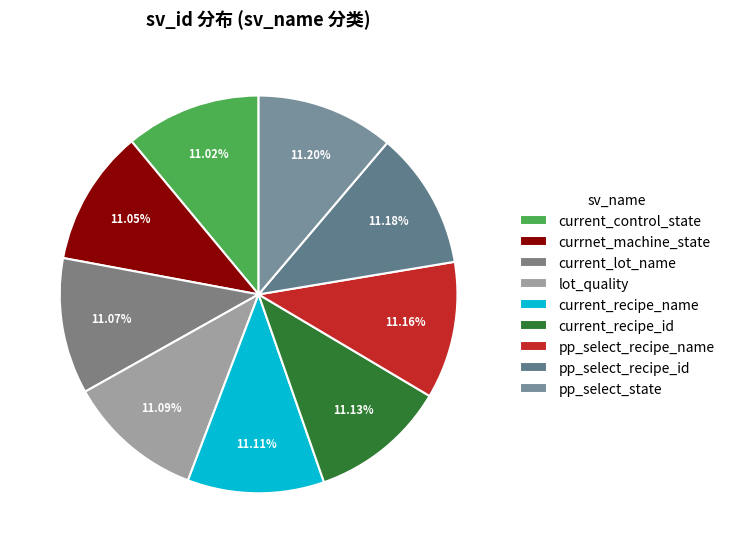

Is it true that currnet_machine_state is 11% of the pie?

True